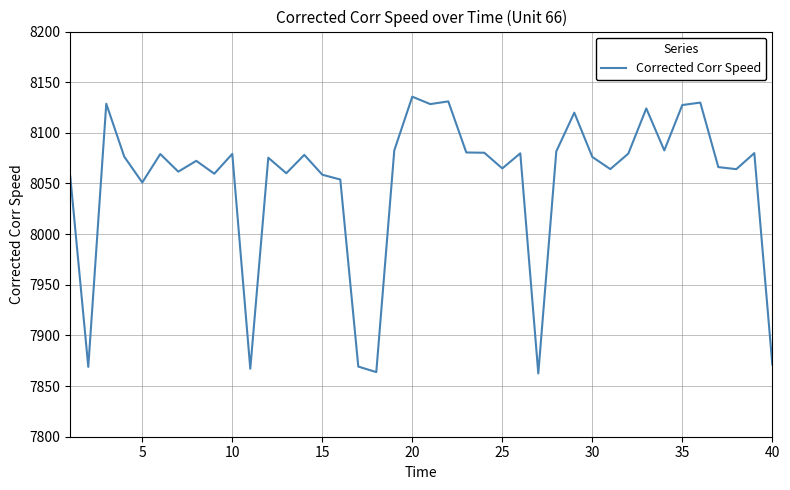

What is the difference between the maximum and minimum values?

273.2